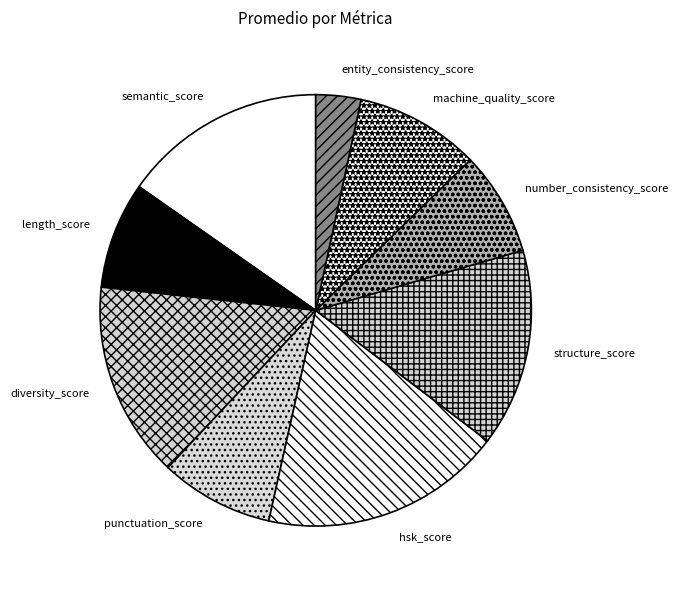

What is the largest slice in the pie chart?

hsk_score